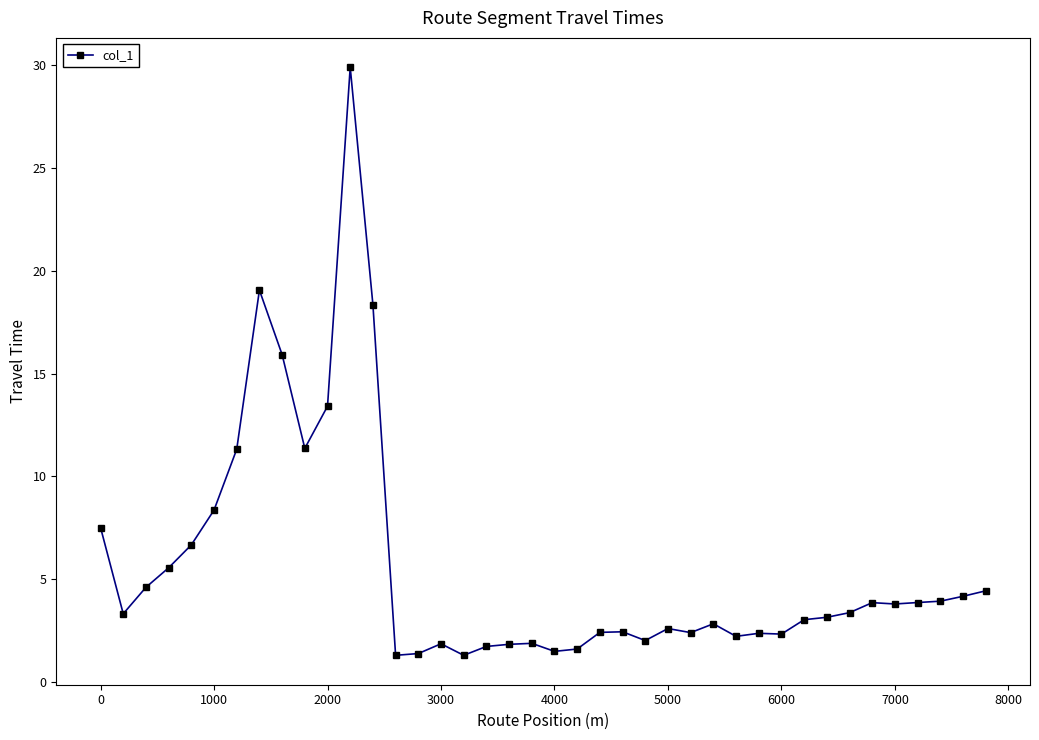

What is the difference between the maximum and minimum values?

28.6